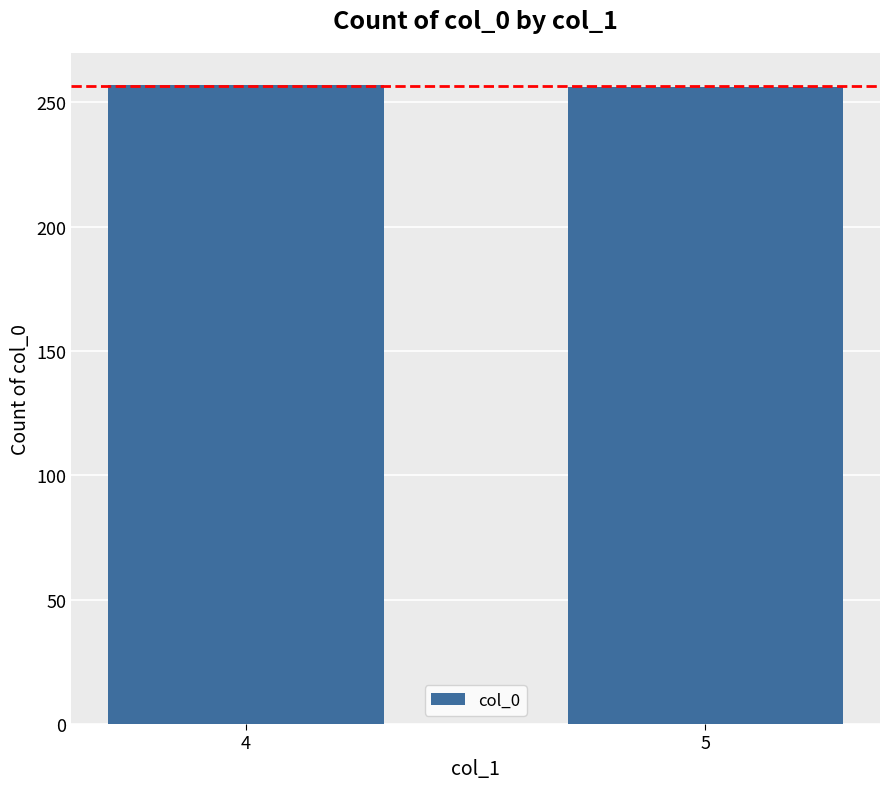

What is the sum of all values?

513